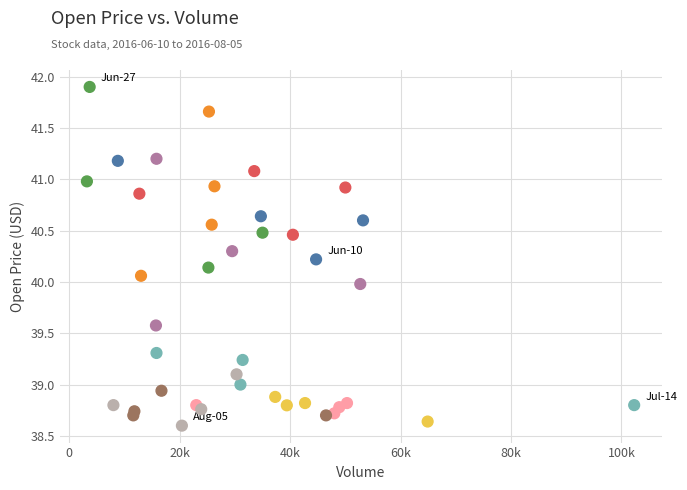

What is the range of Y values (max minus min)?

3.3